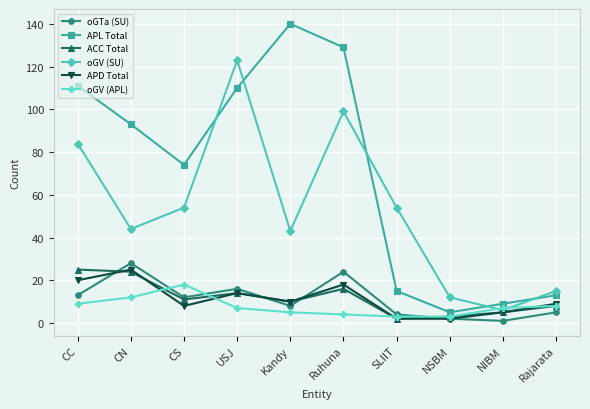

The value of APL Total at Kandy is 218. True or false?

False